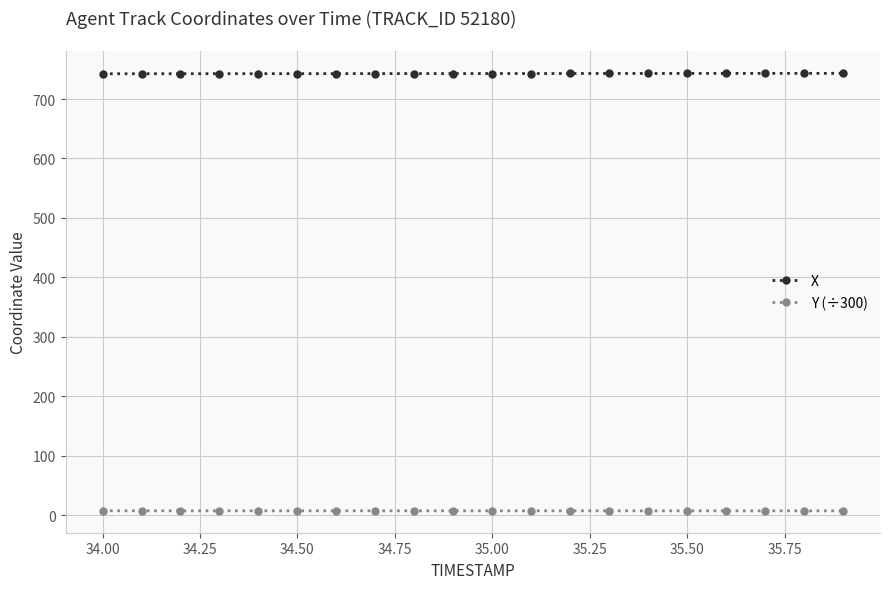

What is the maximum value shown in the chart?

743.2